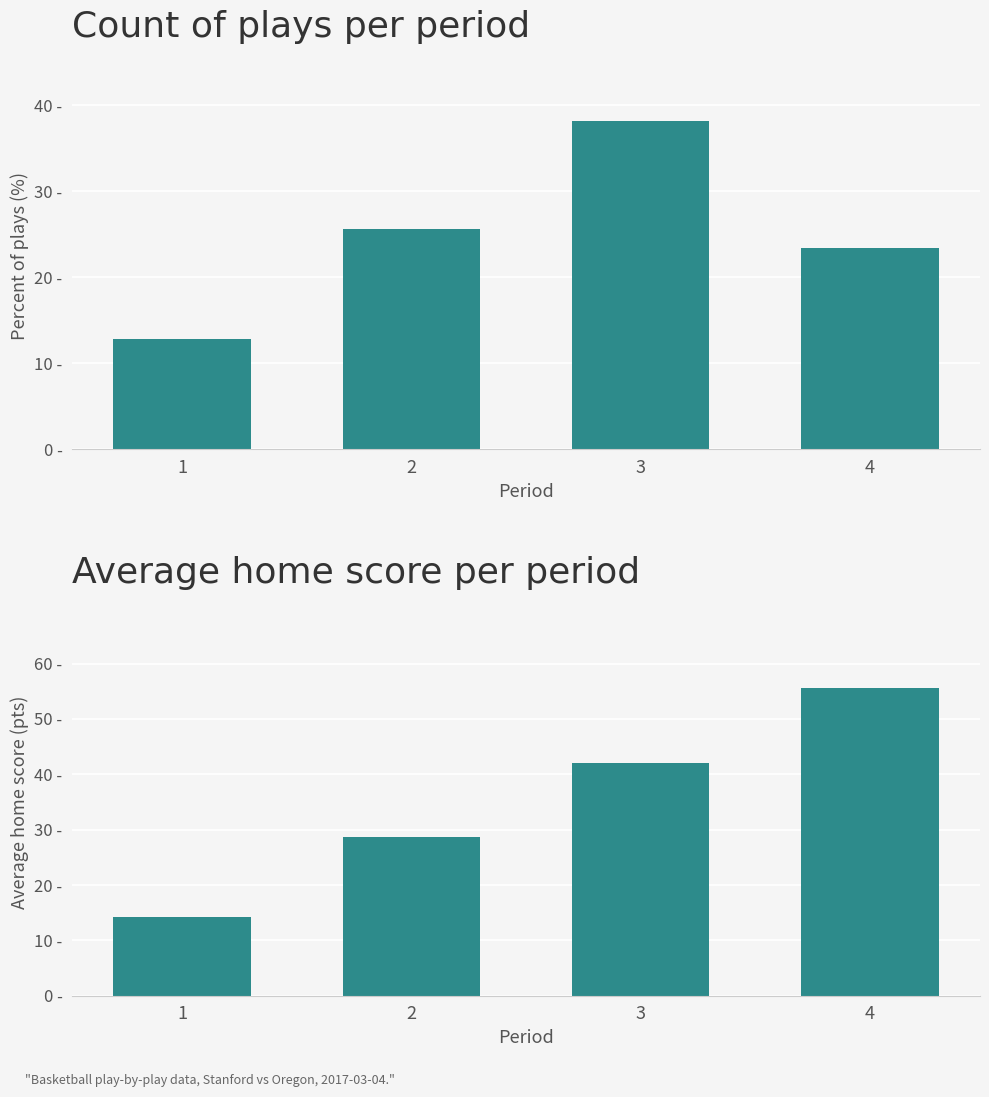

What is the value of the Plays per period bar at the 4th from the left?

23.4